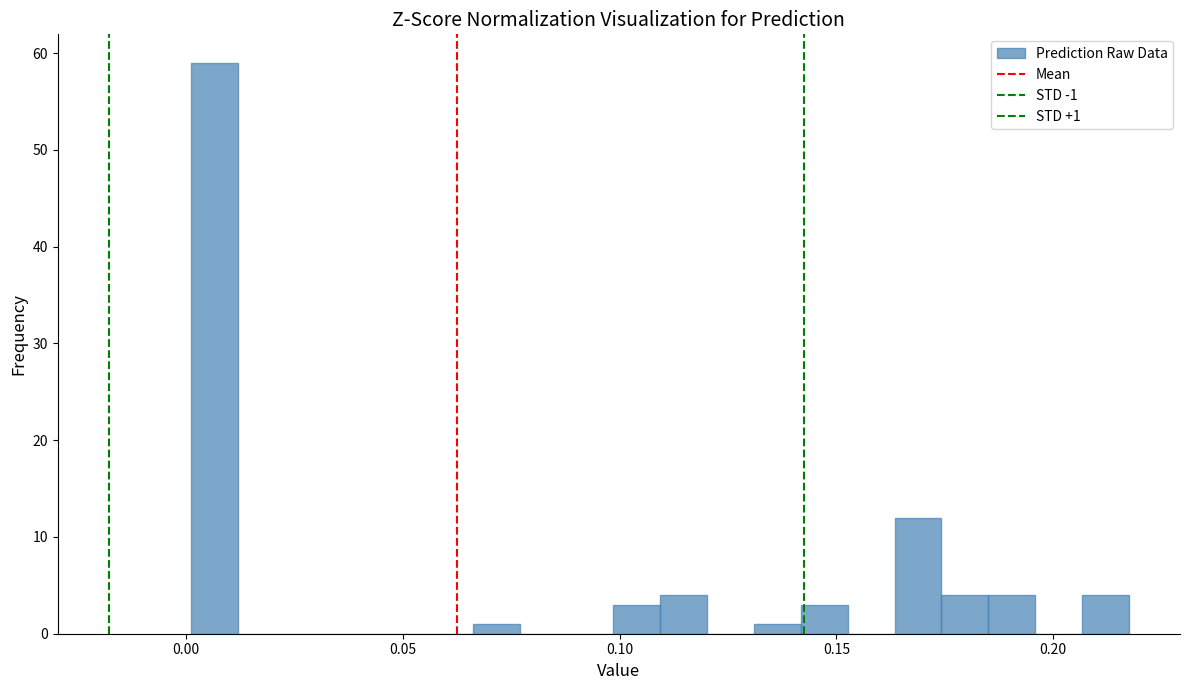

Read against the x-axis, roughly where is the centre of the tallest bar?

0.005